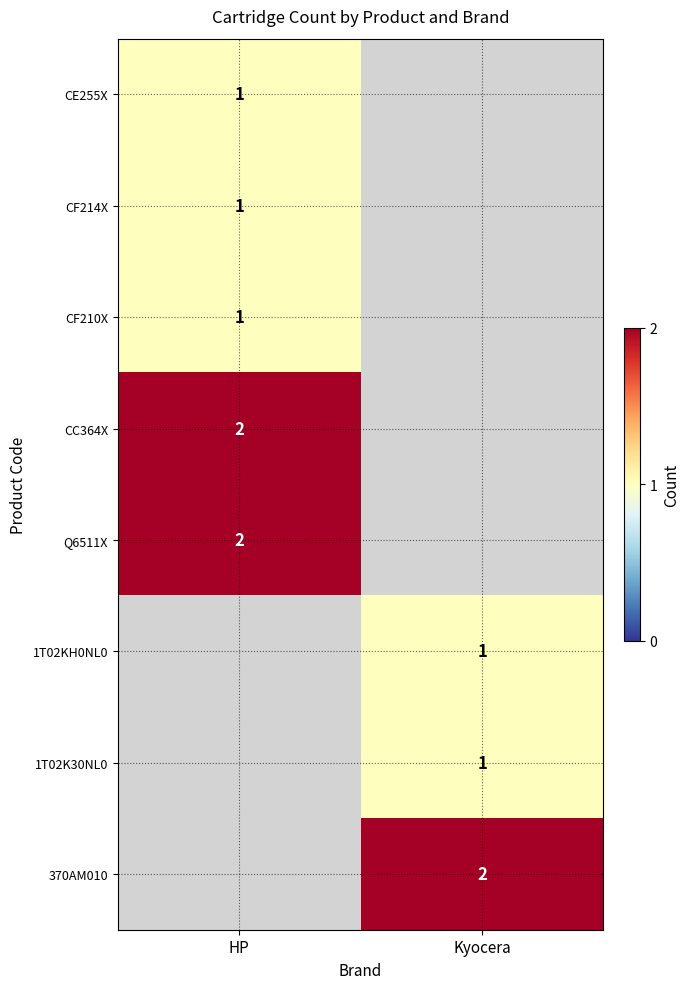

At which category is the sum across all series the highest?

HP